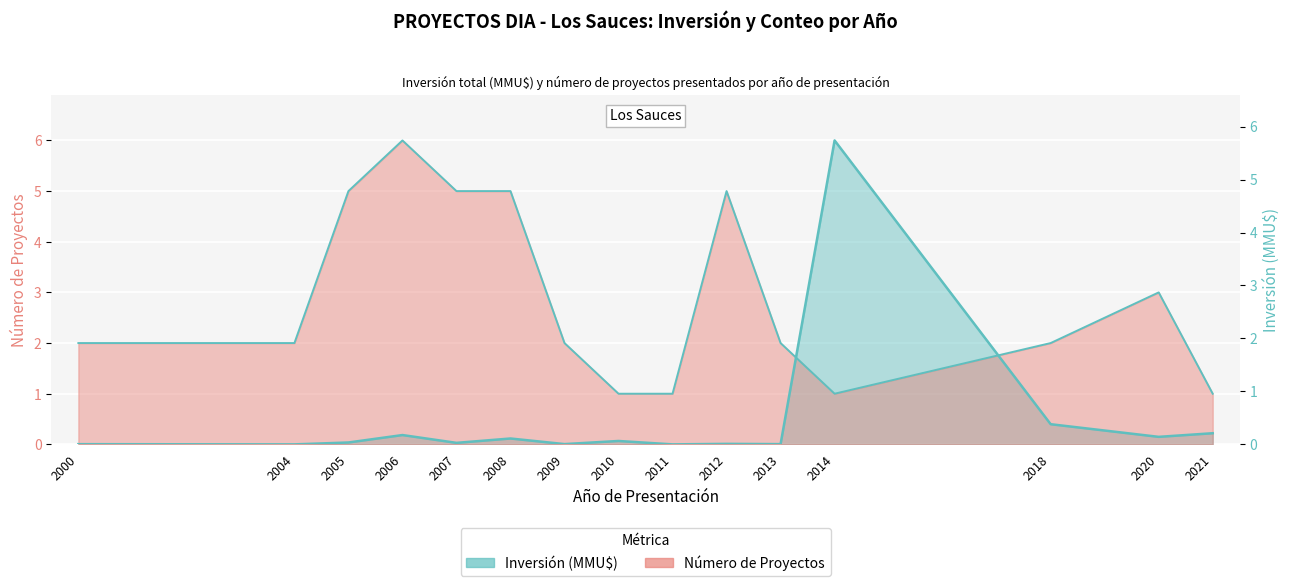

How many intersections are there between Count and Inversión(MMU$)?

2